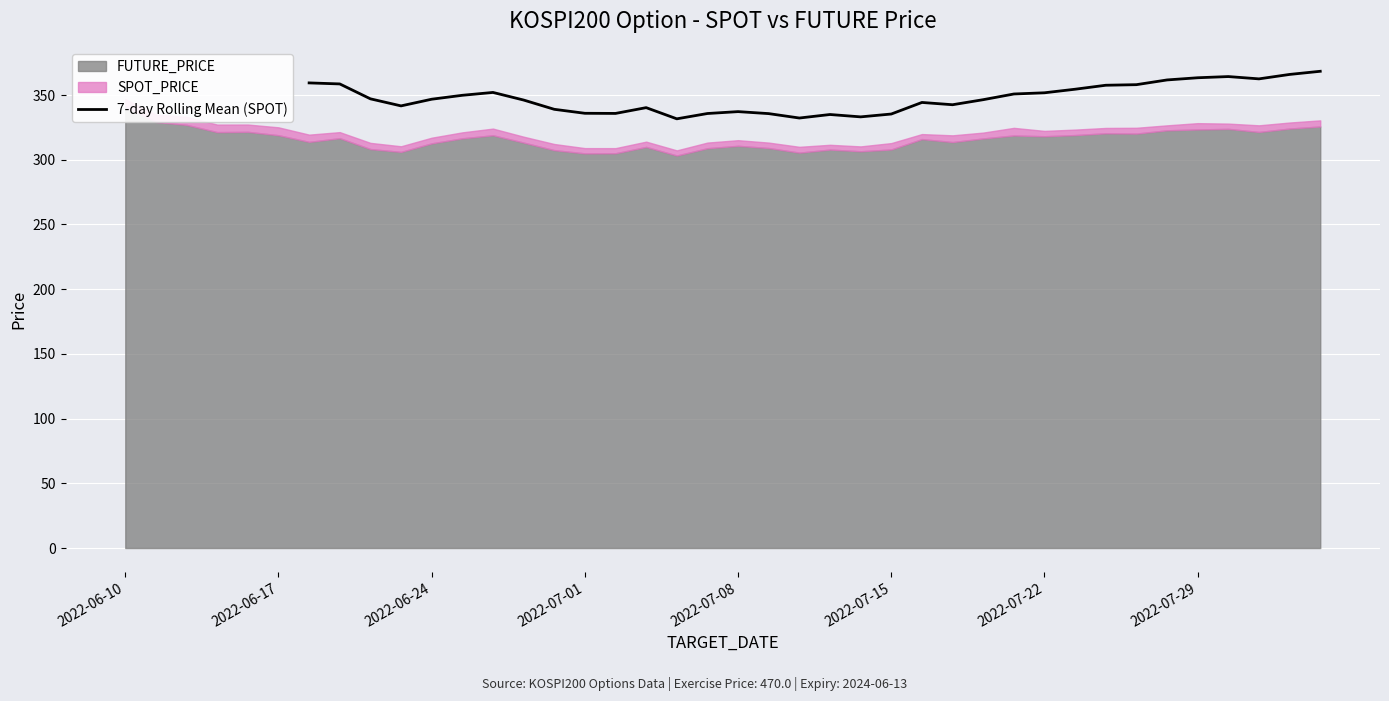

How many values exceed 346?

19